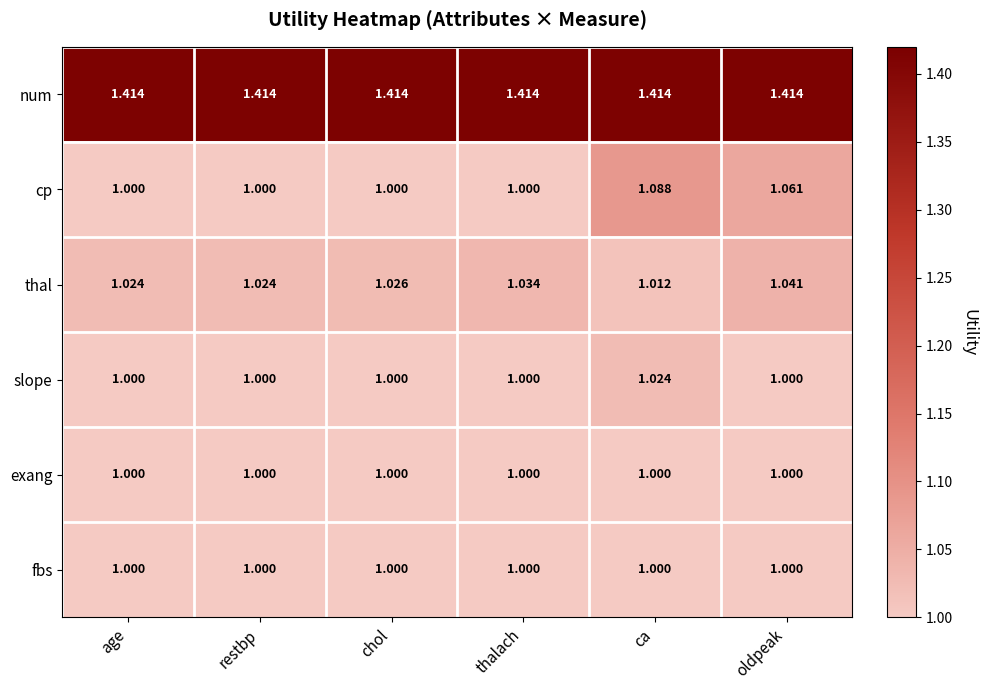

At which label does thal reach its minimum?

ca